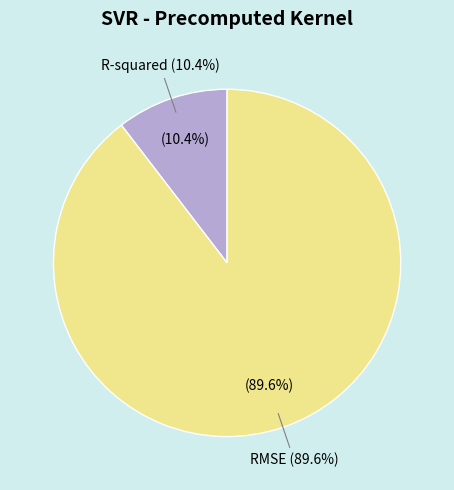

Is there a majority slice in this chart?

Yes